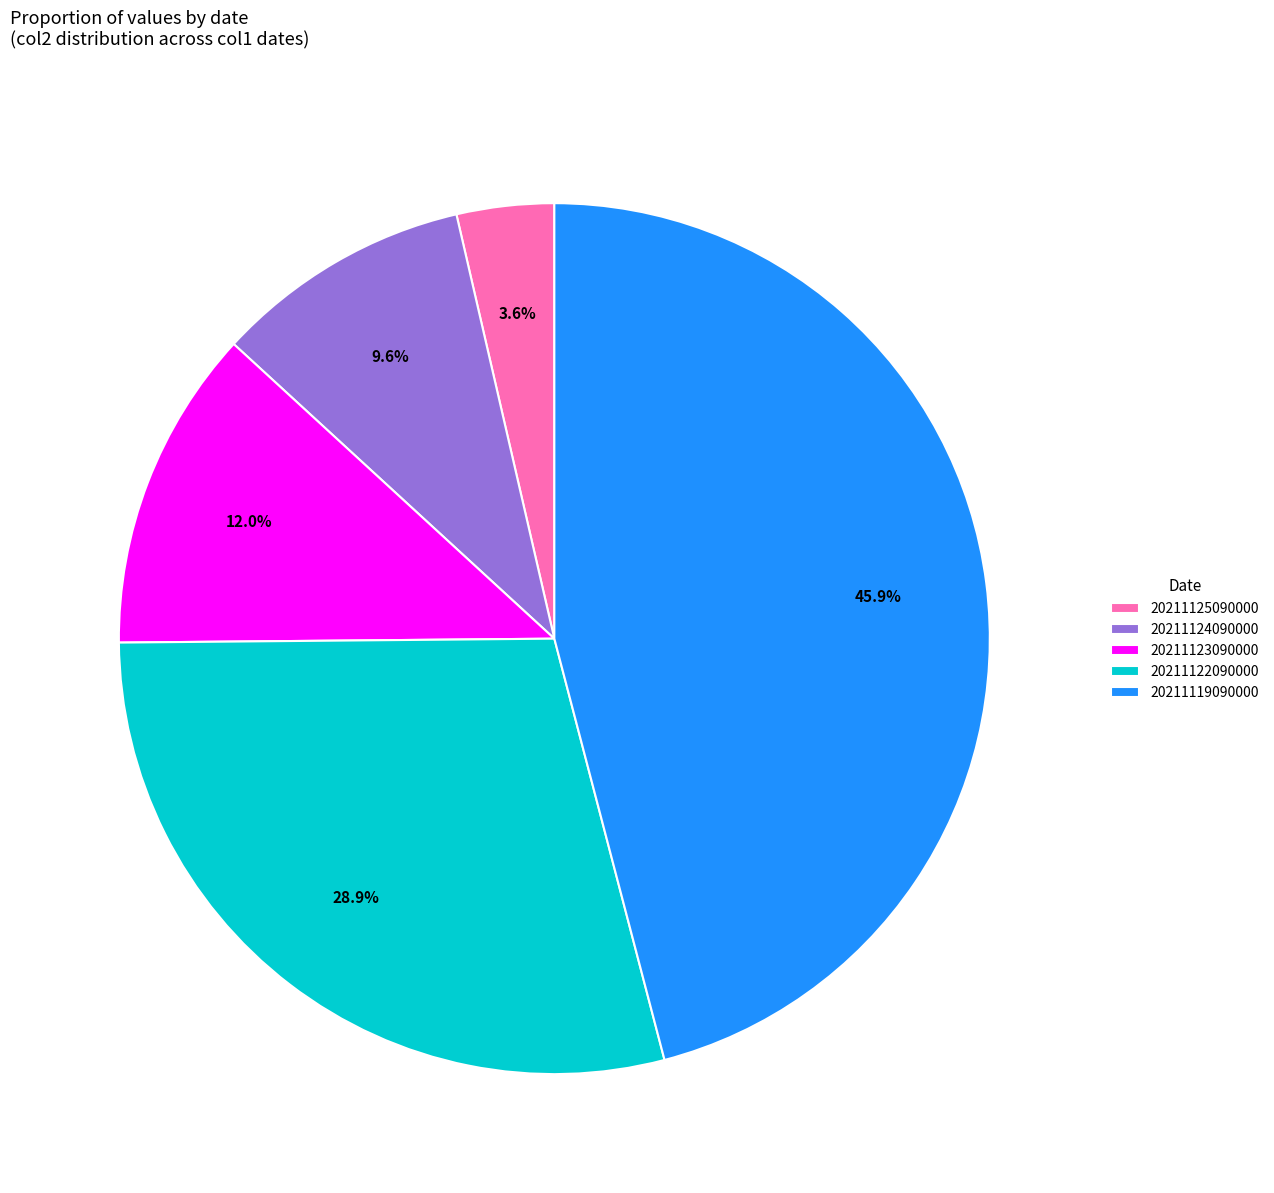

How many segments does this pie chart have?

5